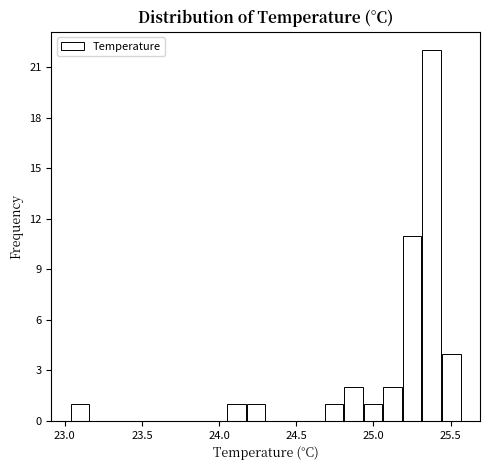

Around what value on the x-axis is the tallest bar? Give the approximate position of its centre, as read against the axis.

25.40